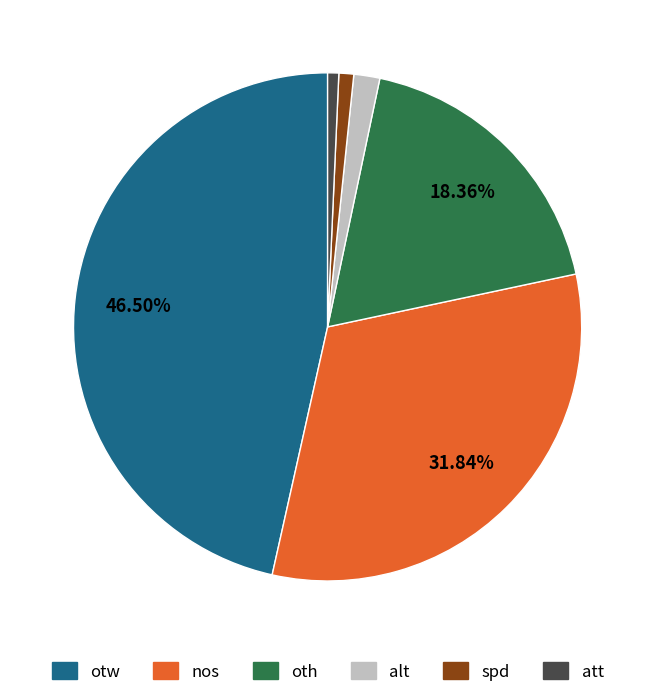

Is there a majority slice in this chart?

No